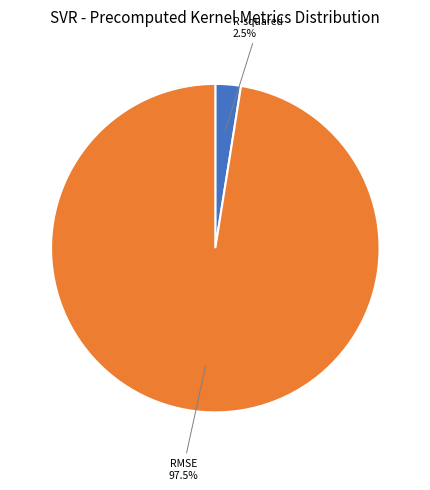

Does any single category account for the majority?

Yes